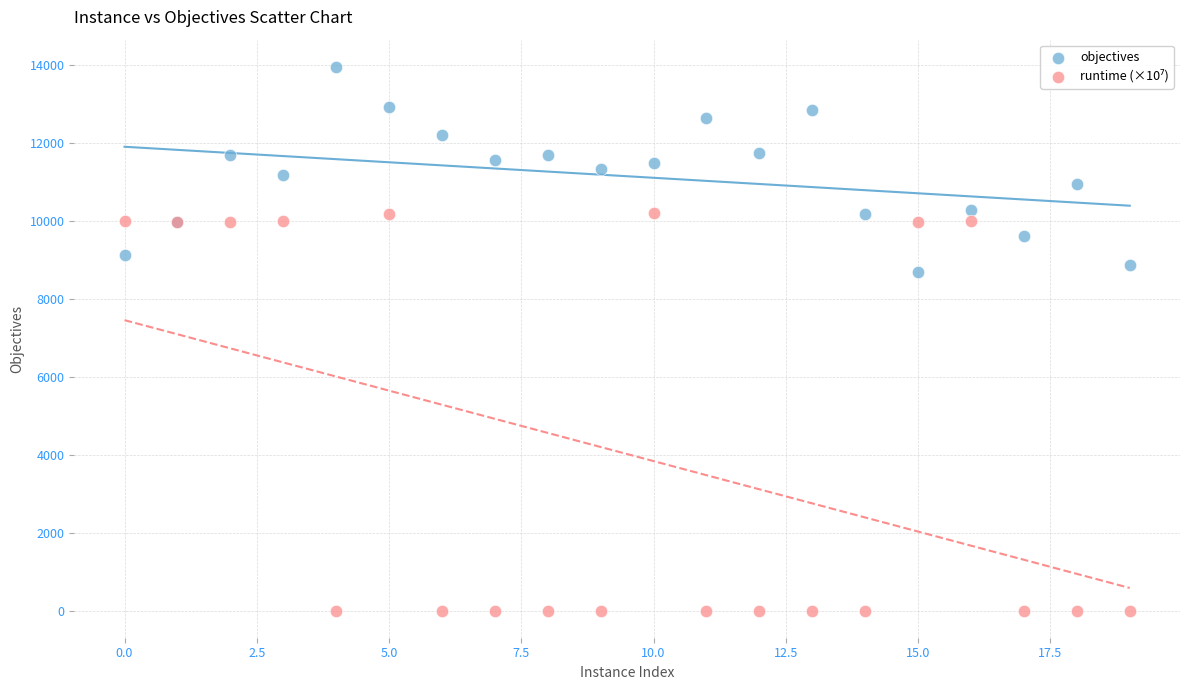

Across all series, what Y value is closest to 6976?

8681.0